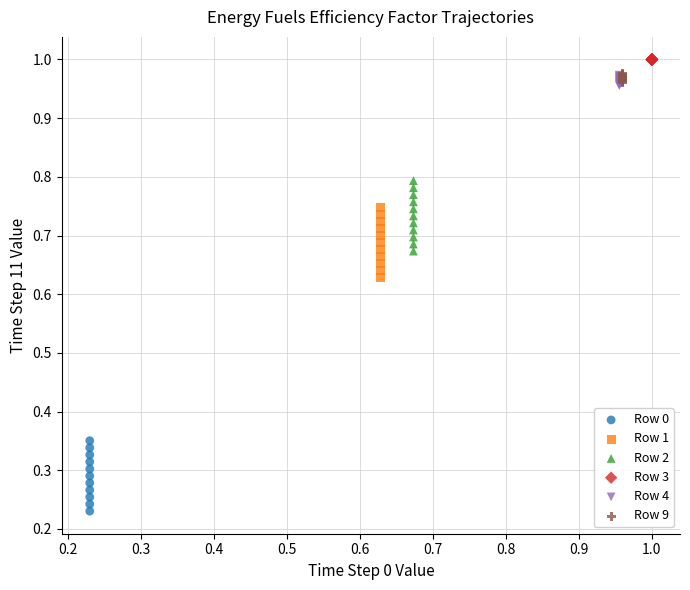

Which series reaches the minimum Y coordinate?

Row 0